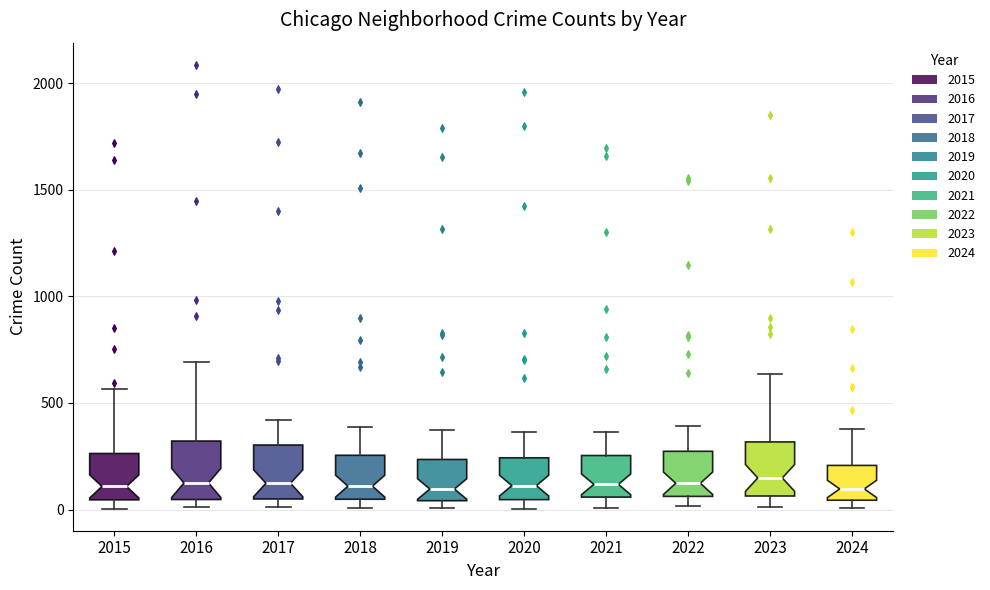

Reading left to right, read every box against the y-axis: the position of its median line, the range the box covers, and the ends of its whiskers. The values are not printed on the chart, so give them approximately, as read against the axis.

2015: median 100, box 50 to 250, whiskers 0 to 550
2016: median 150, box 50 to 300, whiskers 0 to 700
2017: median 100, box 50 to 300, whiskers 0 to 400
2018: median 100, box 50 to 250, whiskers 0 to 400
2019: median 100, box 50 to 250, whiskers 0 to 400
2020: median 100, box 50 to 250, whiskers 0 to 350
2021: median 100, box 50 to 250, whiskers 0 to 350
2022: median 100, box 50 to 250, whiskers 0 to 400
2023: median 150, box 50 to 300, whiskers 0 to 650
2024: median 100, box 50 to 200, whiskers 0 to 400